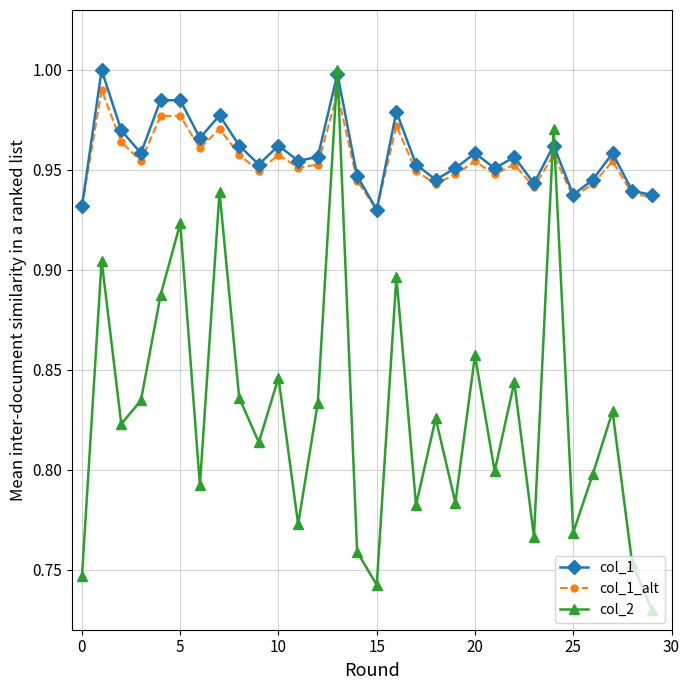

Which series has the largest range (max minus min)?

col_2